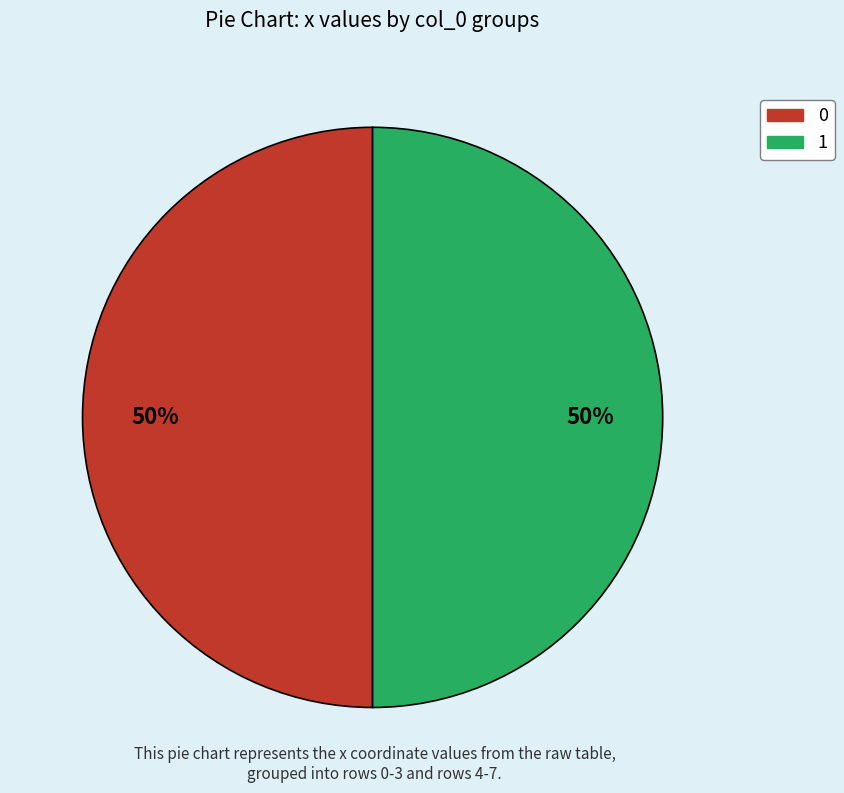

To the nearest percent, what percentage of the pie is 1?

50%